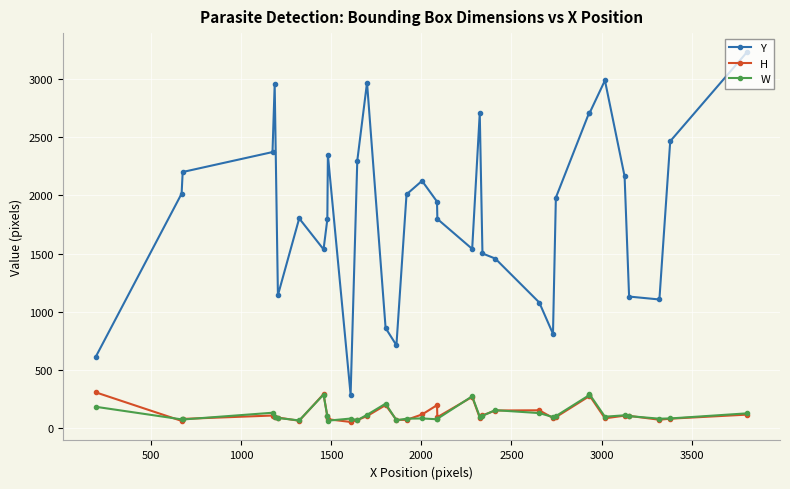

True or false: W and Y cross at least once.

False